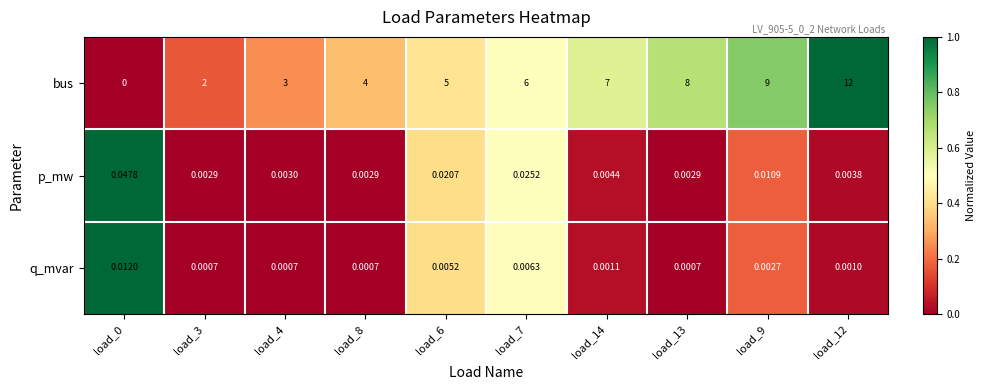

Rank the series by their maximum value, from lowest to highest.

q_mvar, p_mw, bus